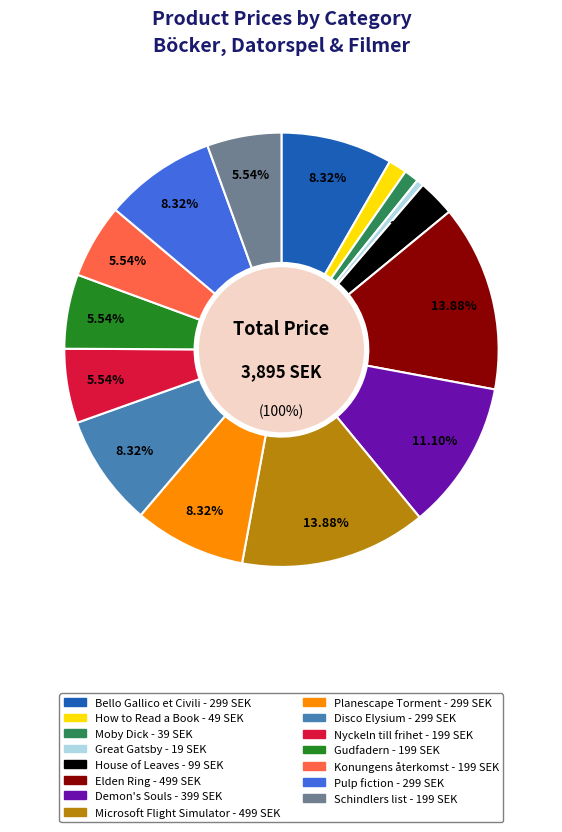

How many segments does this pie chart have?

15